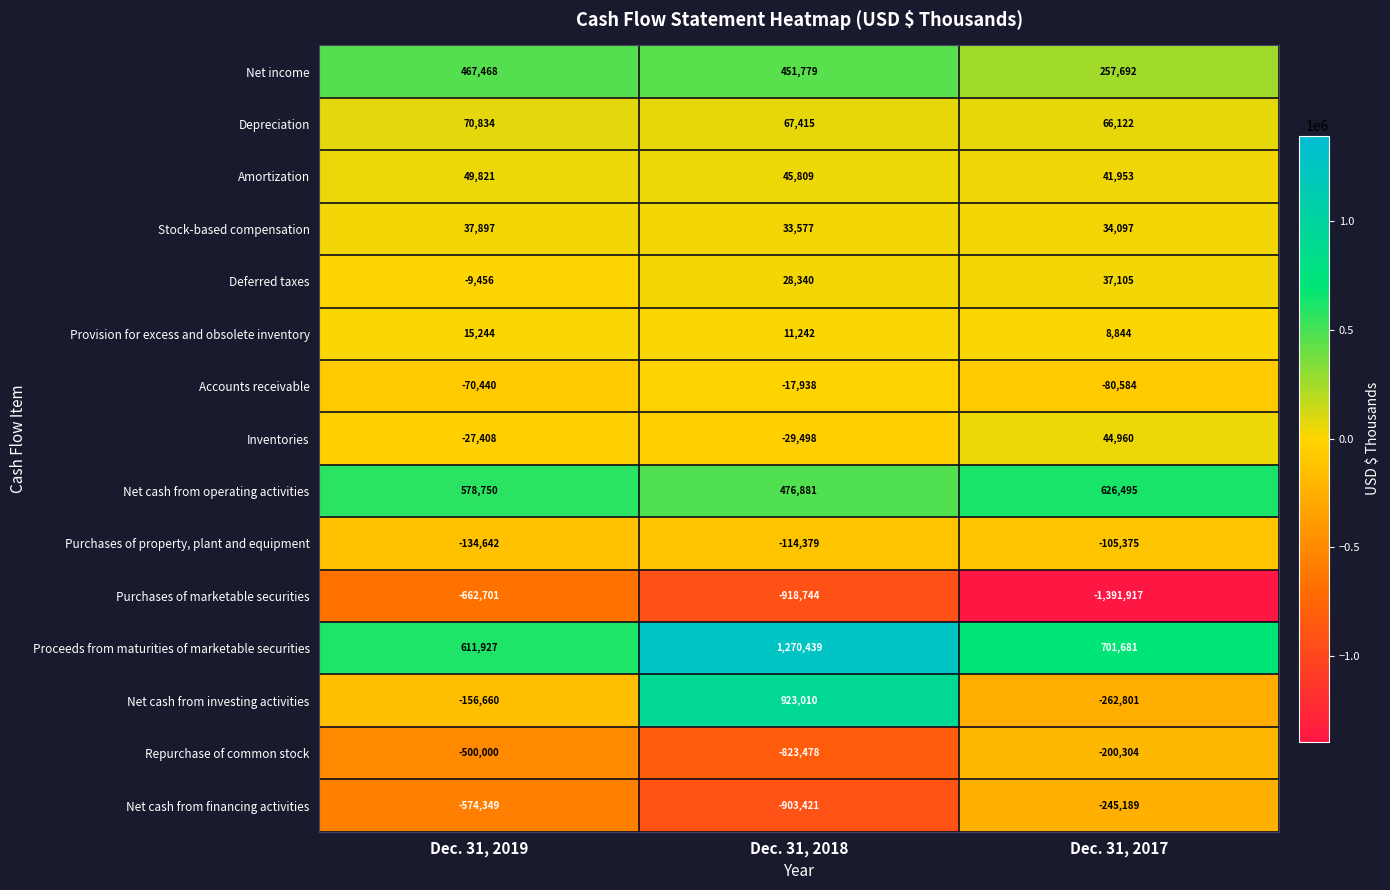

What is the minimum value for Net cash from financing activities?

-903421